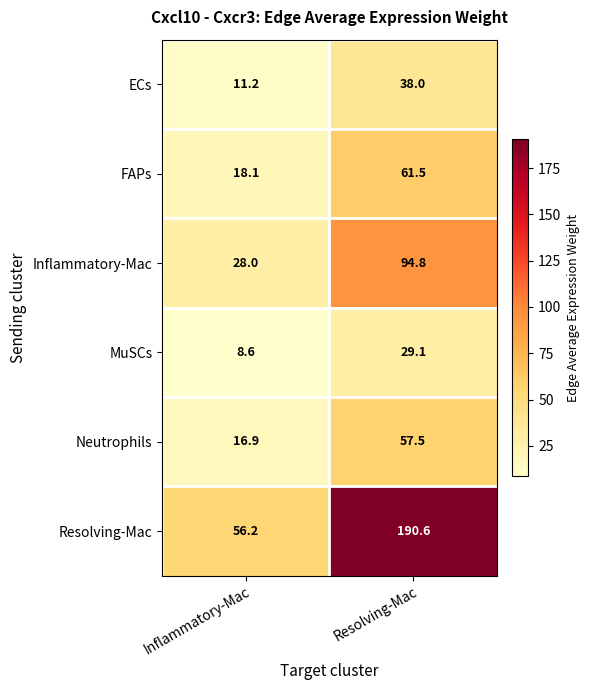

What is the sum of the Inflammatory-Mac values at Inflammatory-Mac and Resolving-Mac?

122.8